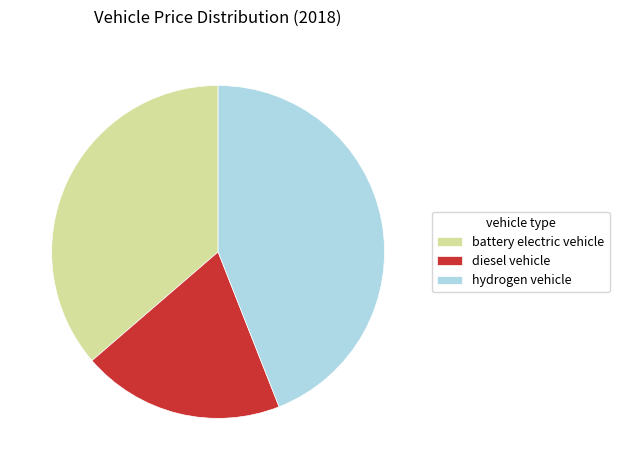

Is it true that hydrogen vehicle is 44% of the pie?

True